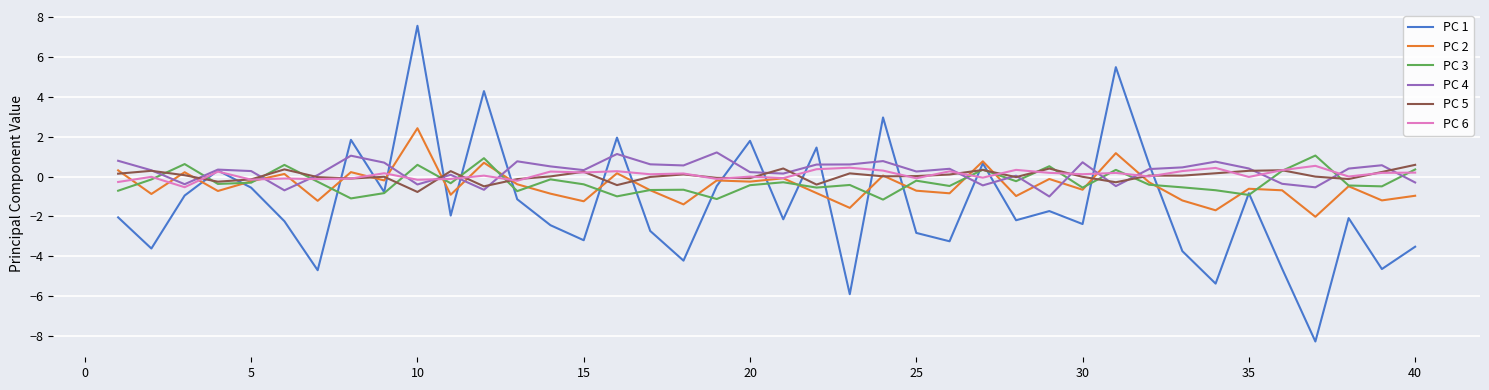

Which series has the widest spread of values?

PC 1